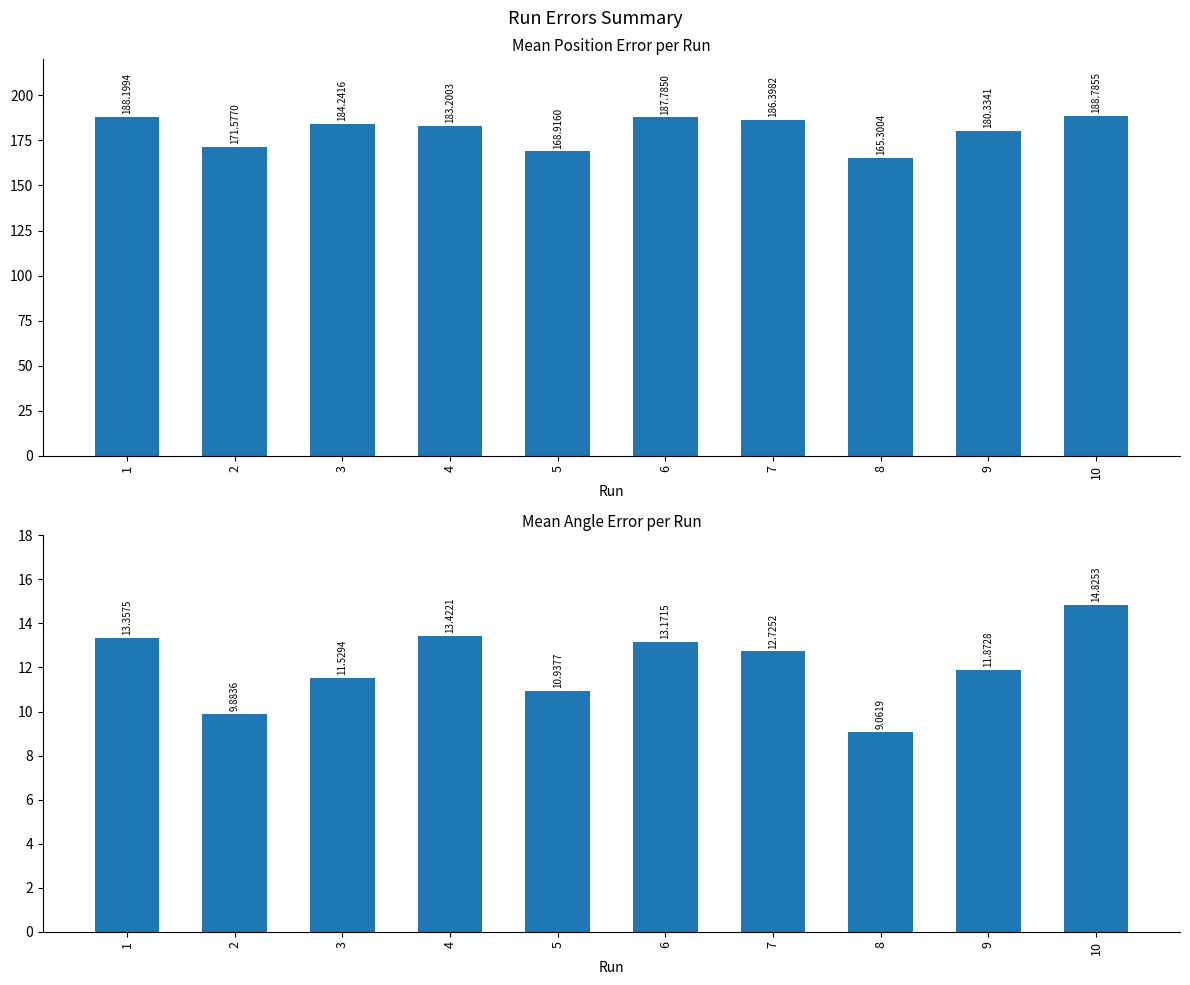

What is the sum of the Mean Position Error values at 7 and 8?

351.7